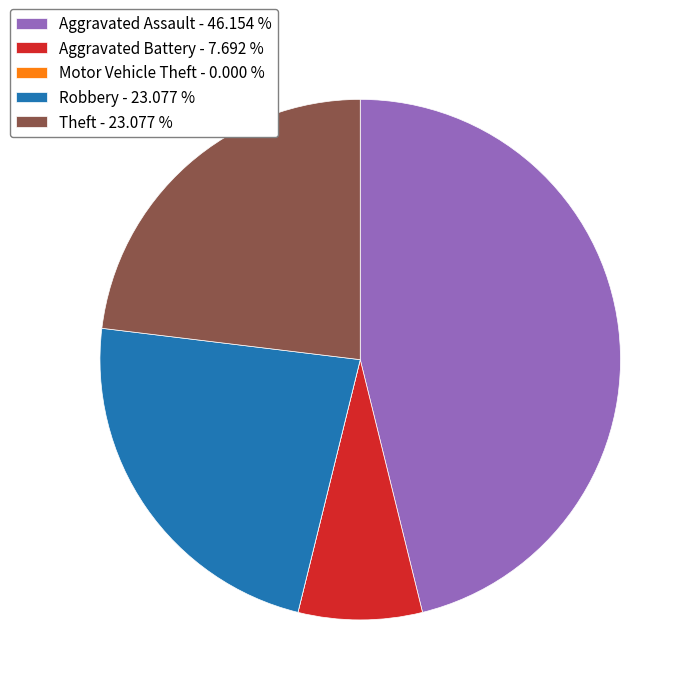

Is it true that Robbery is 12% of the pie?

False